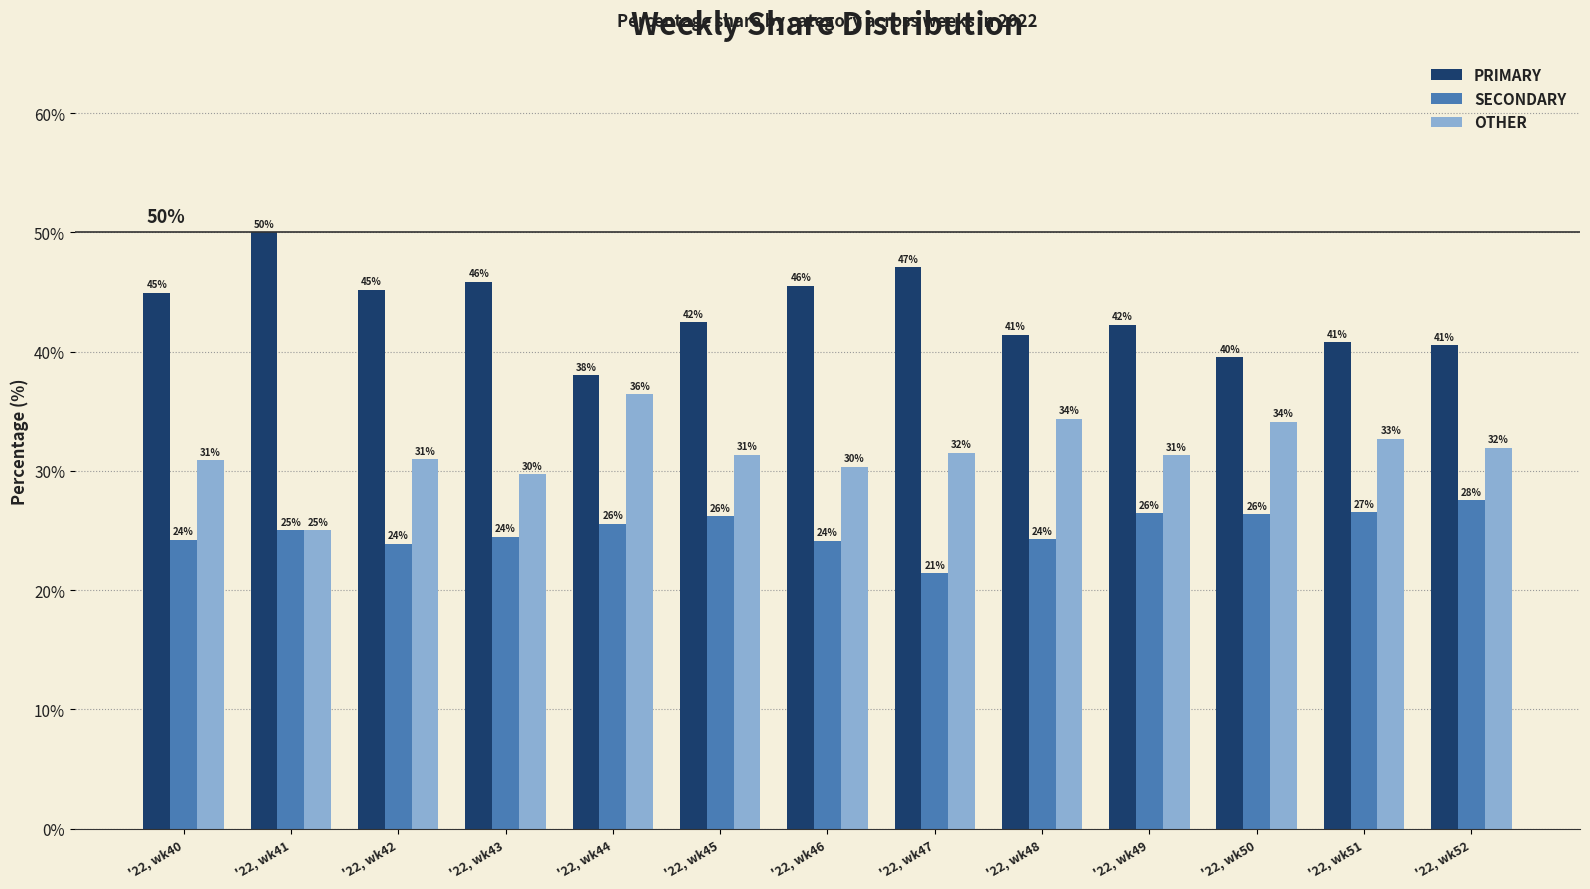

Is the value of OTHER at '22, wk51 greater than the value of SECONDARY at '22, wk41?

Yes